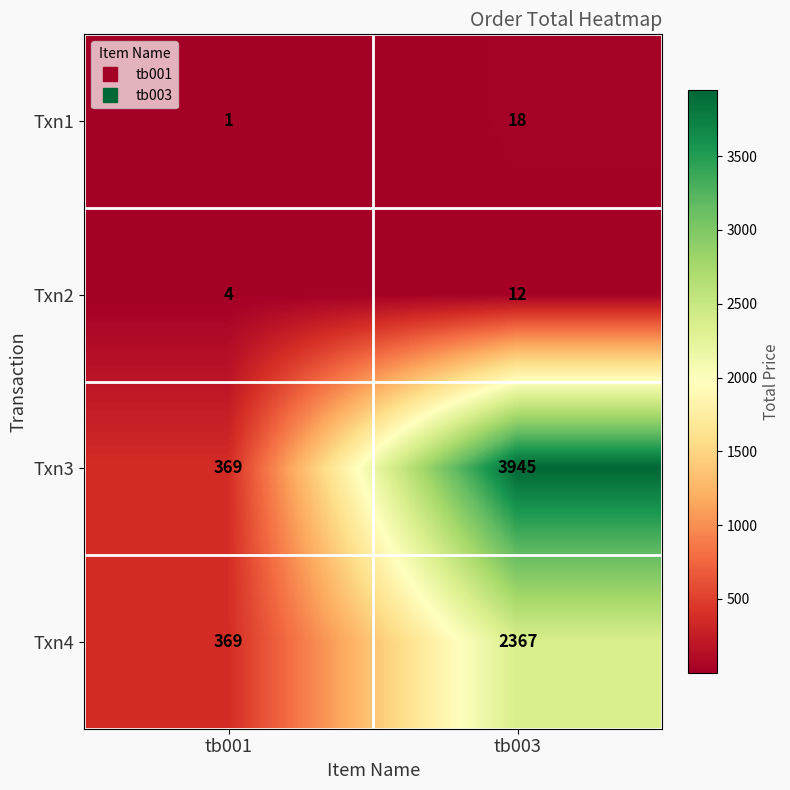

What is the sum of the Txn4 values at tb003 and tb001?

2736